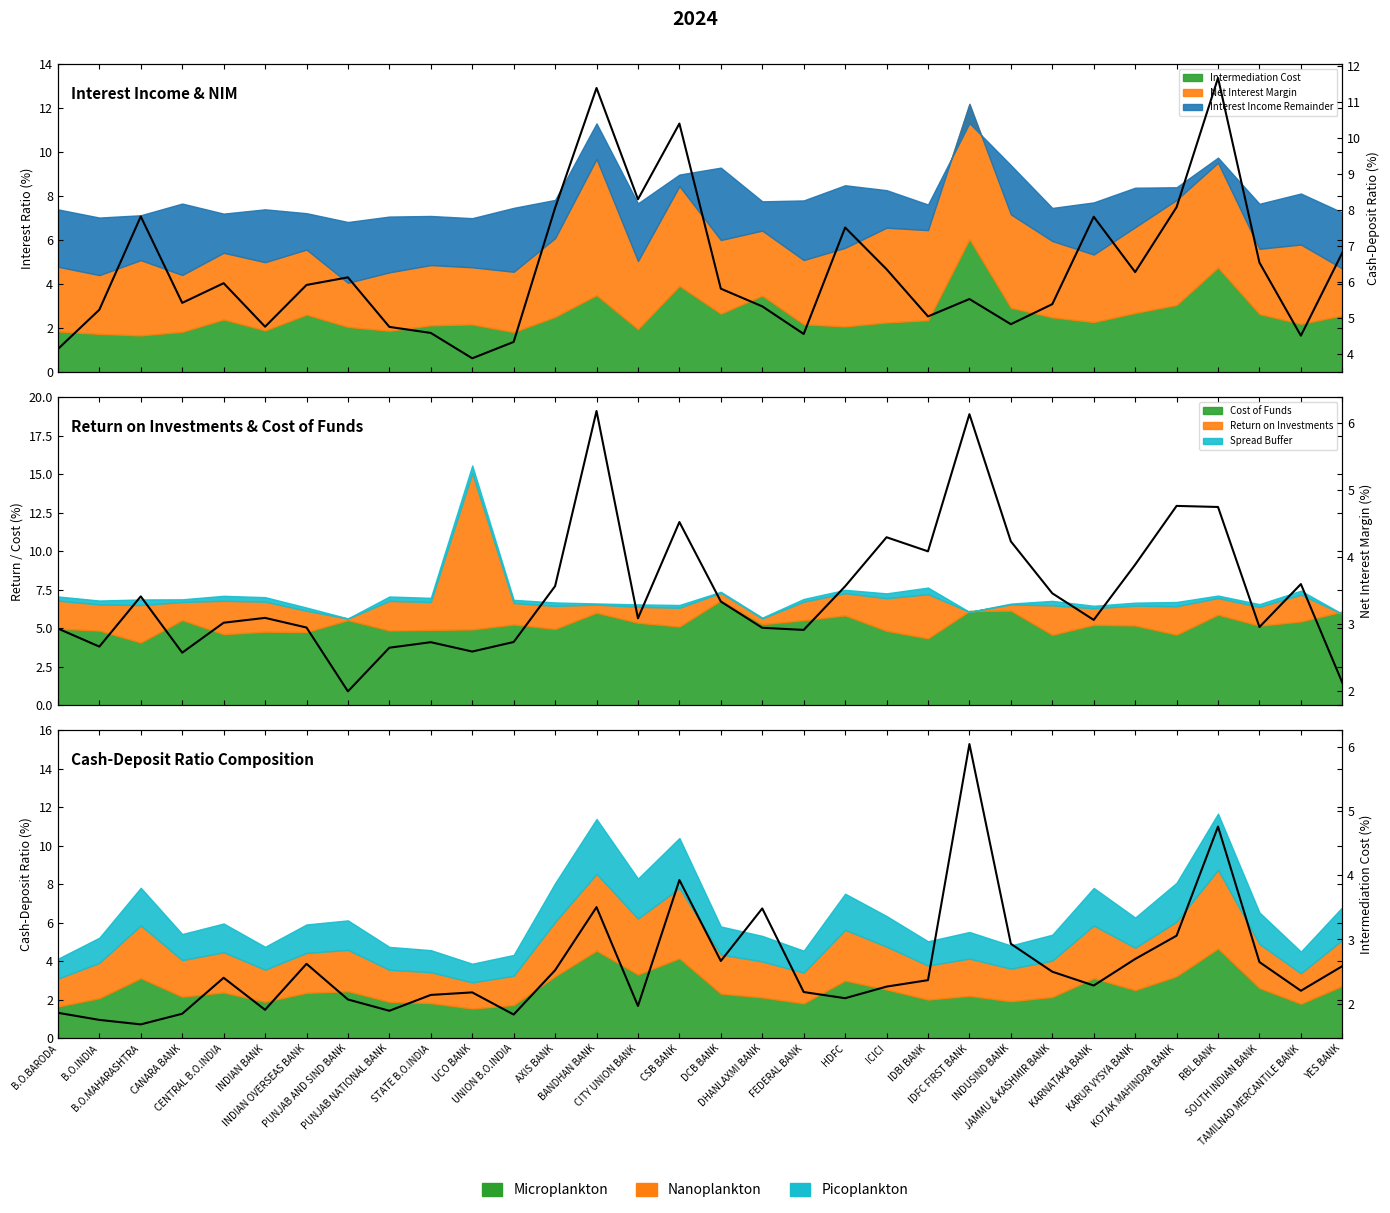

What is the difference between the maximum and minimum values in the Net Interest Margin series?

4.2